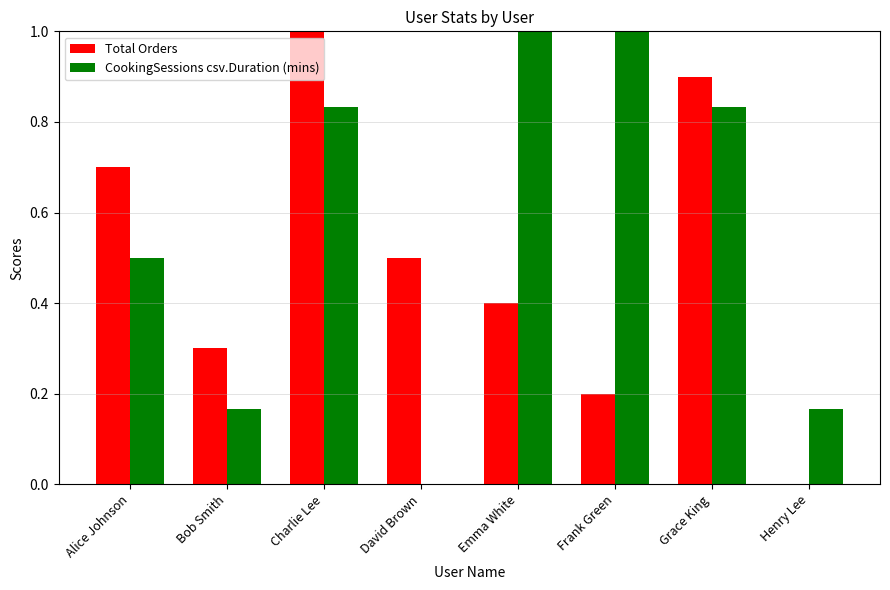

At which category is the sum across all series the highest?

Charlie Lee